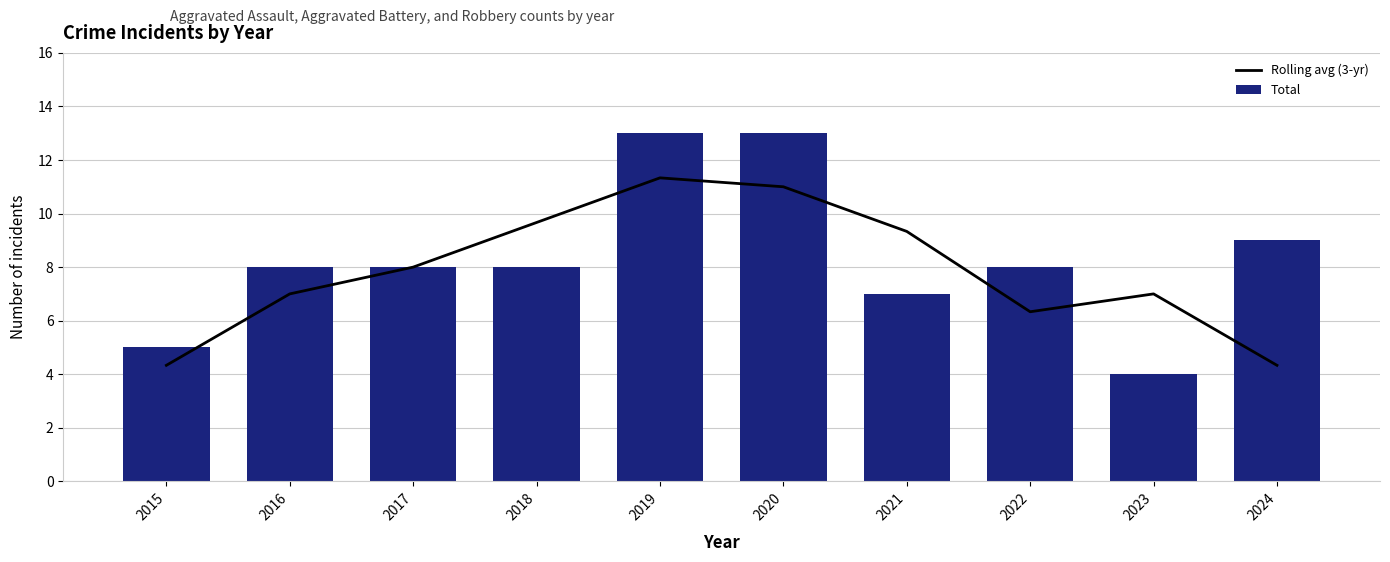

At how many categories does at least one series exceed 8?

5